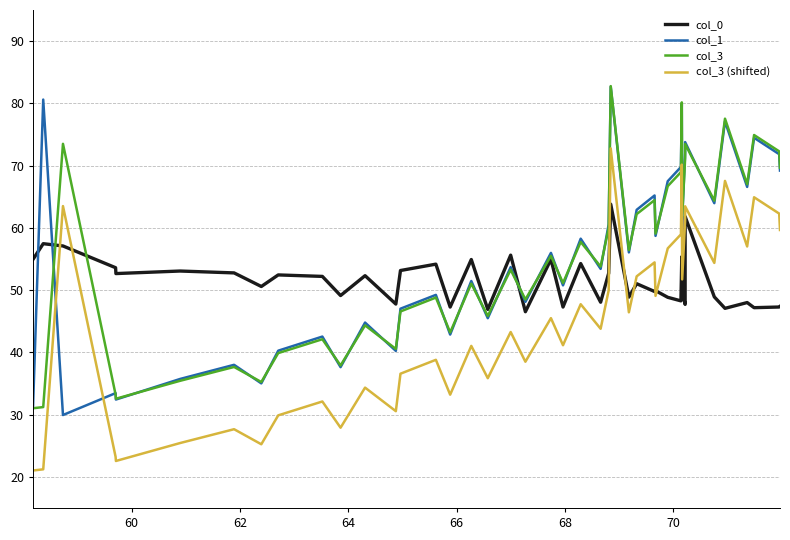

Is this an area chart (filled region under the line)?

No